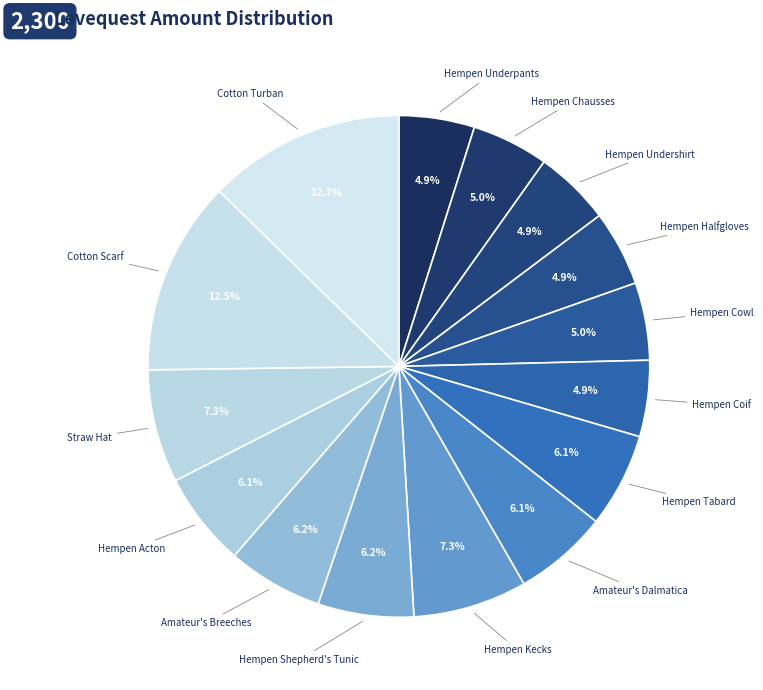

Count the number of slices in the pie.

15